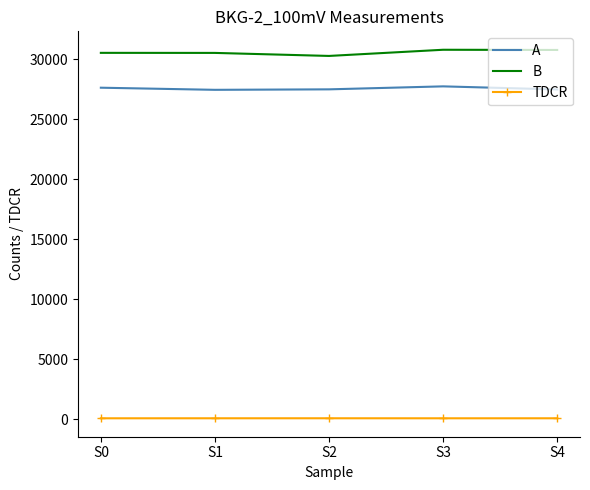

Which series has the largest total across all categories?

B